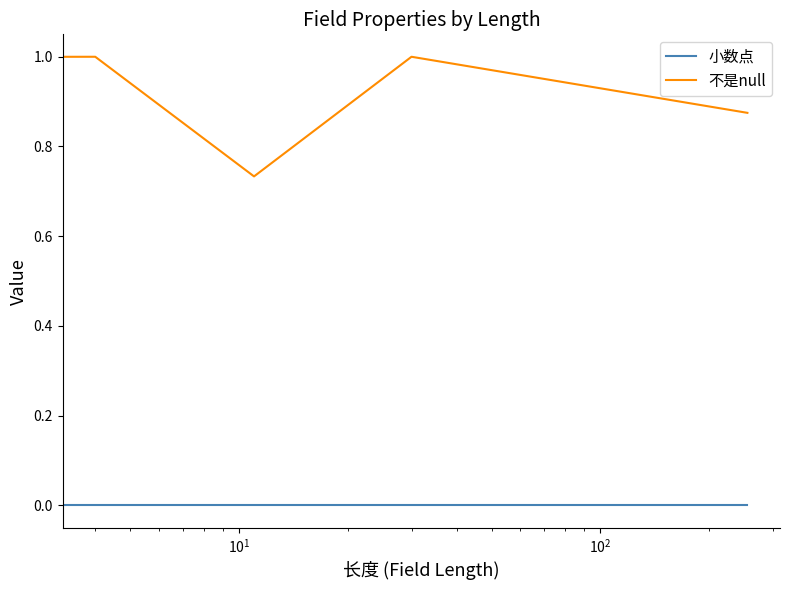

Which series has the largest total across all categories?

不是null